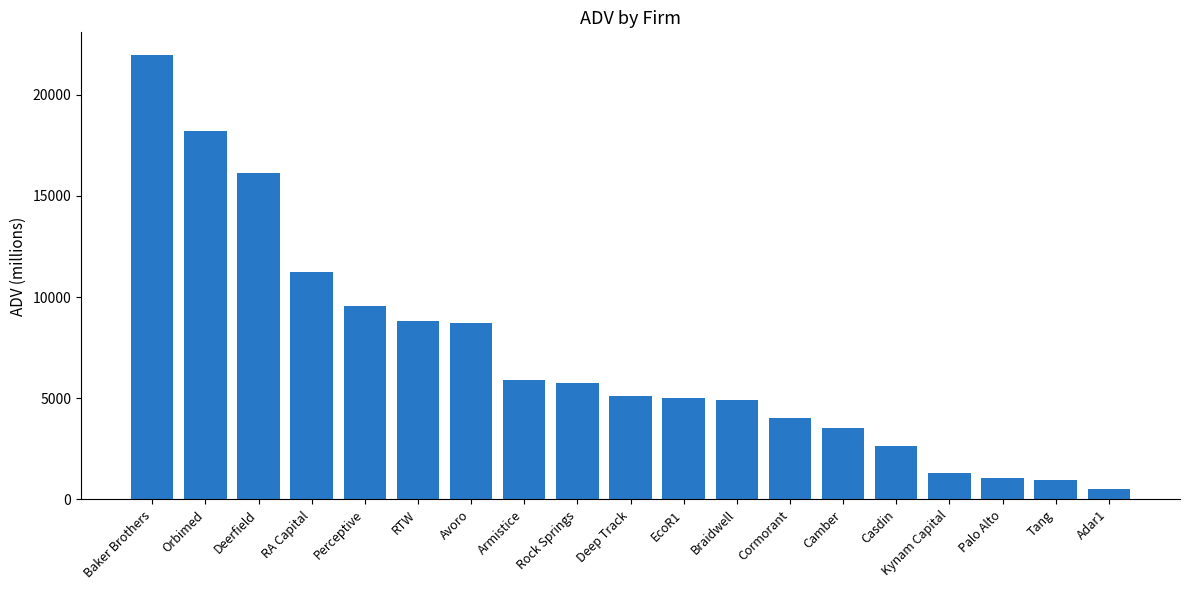

How many values exceed 5116?

10